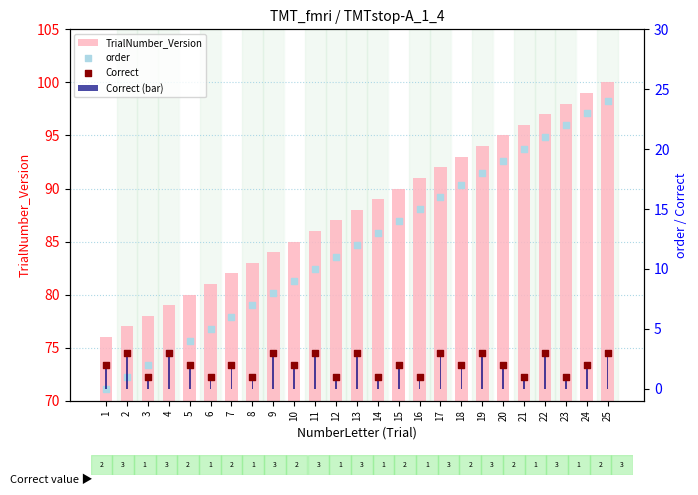

At how many categories does at least one series exceed 80?

20